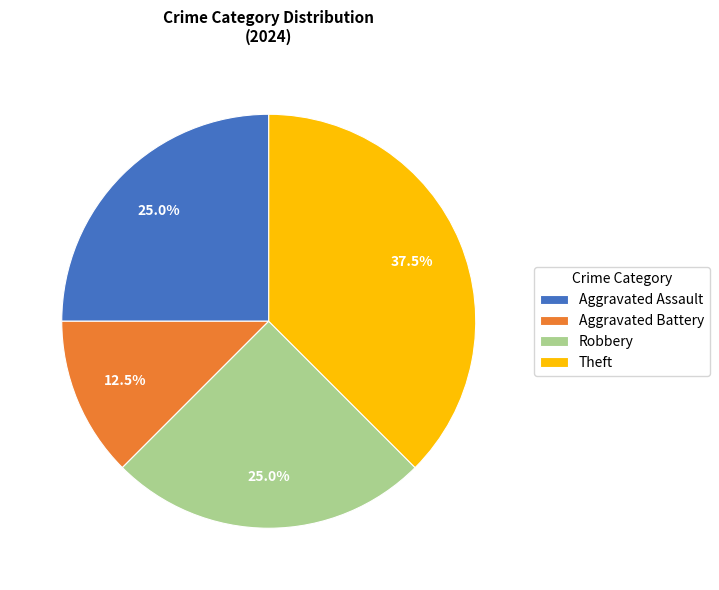

Which category has the biggest portion of the pie?

Theft